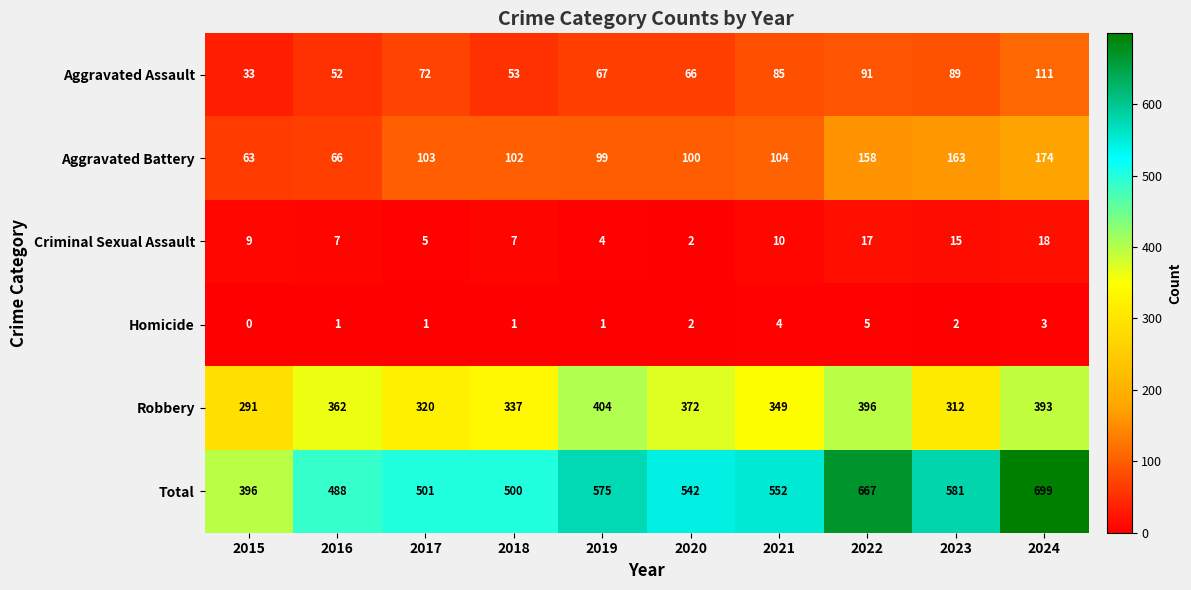

Is the value of Criminal Sexual Assault at 2022 greater than the value of Aggravated Battery at 2018?

No